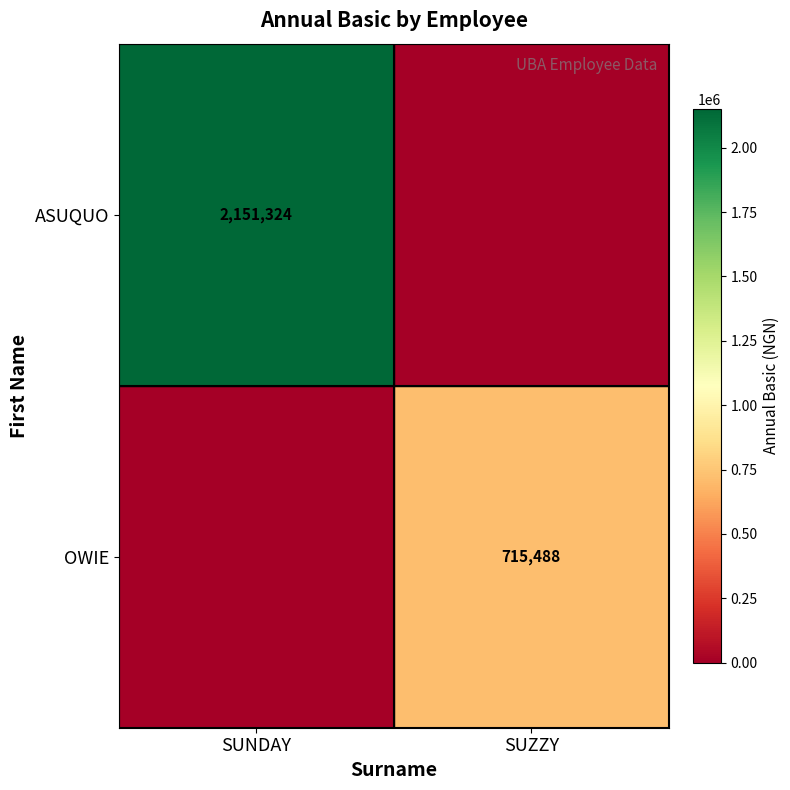

The value of OWIE at SUZZY is 407026. True or false?

False